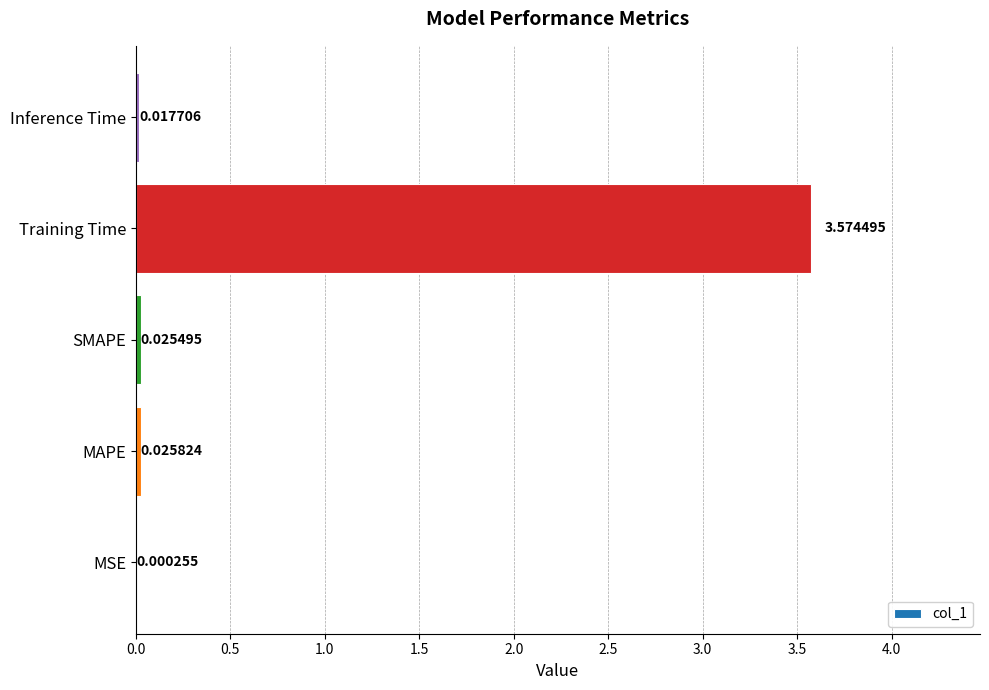

Which category has the highest value across all series?

Training Time